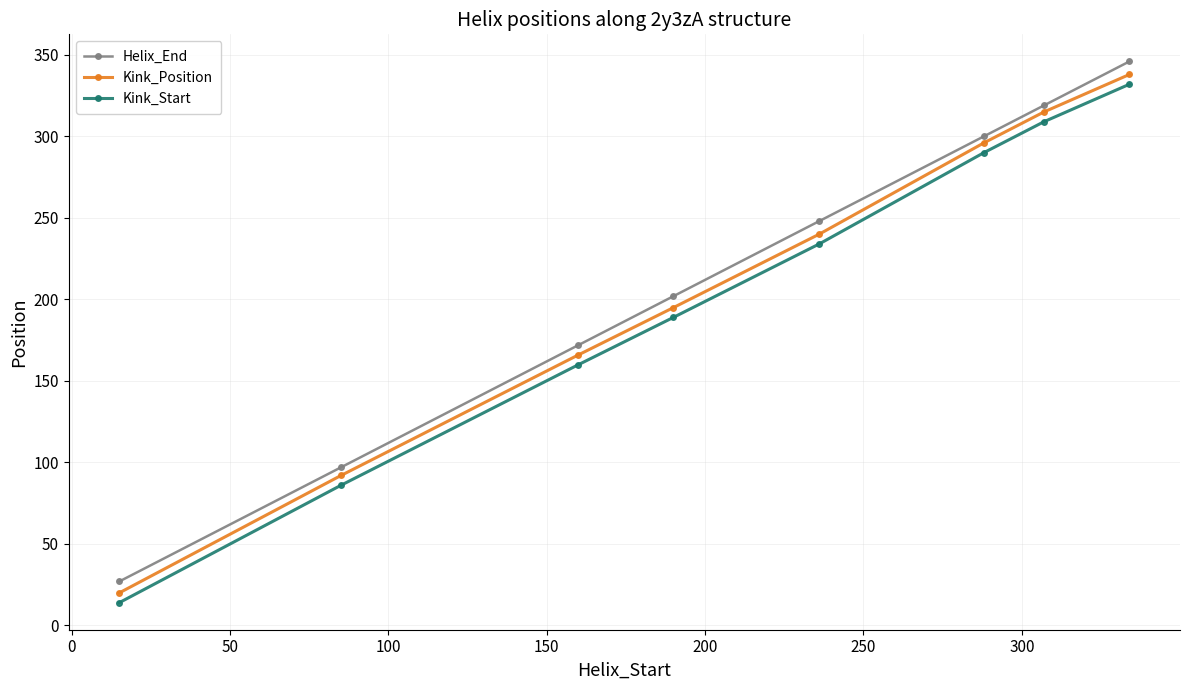

What is the difference between the maximum and minimum values in the Helix_End series?

319